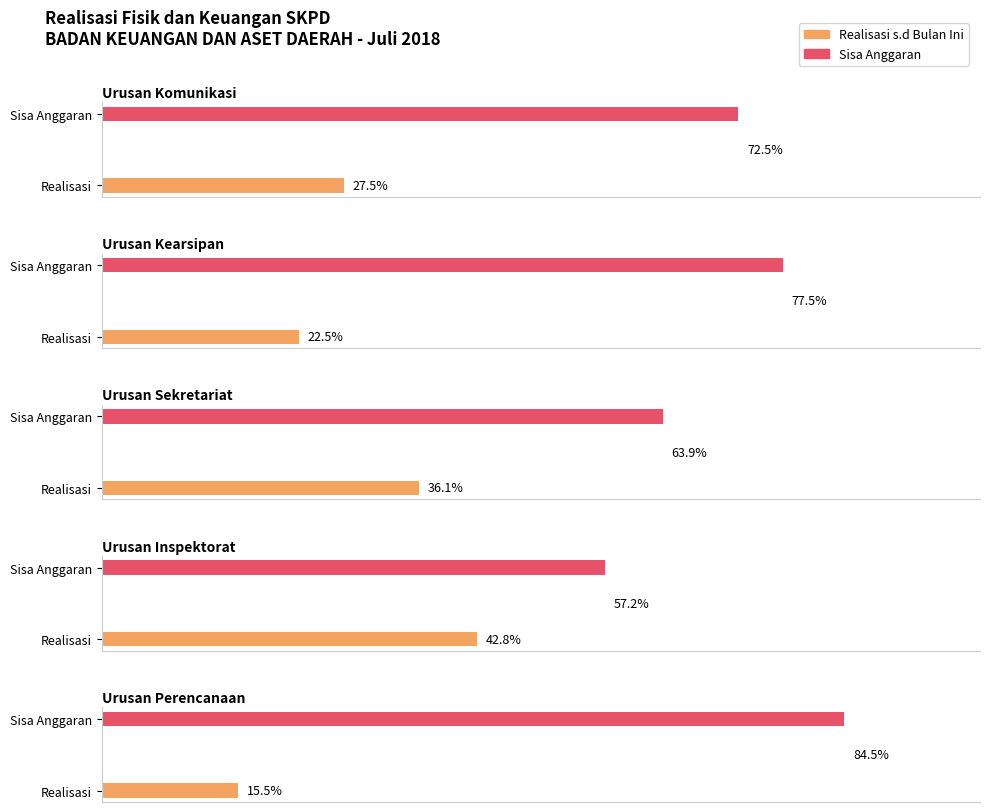

How many values in the Realisasi Bulan Ini series exceed 14552298?

2